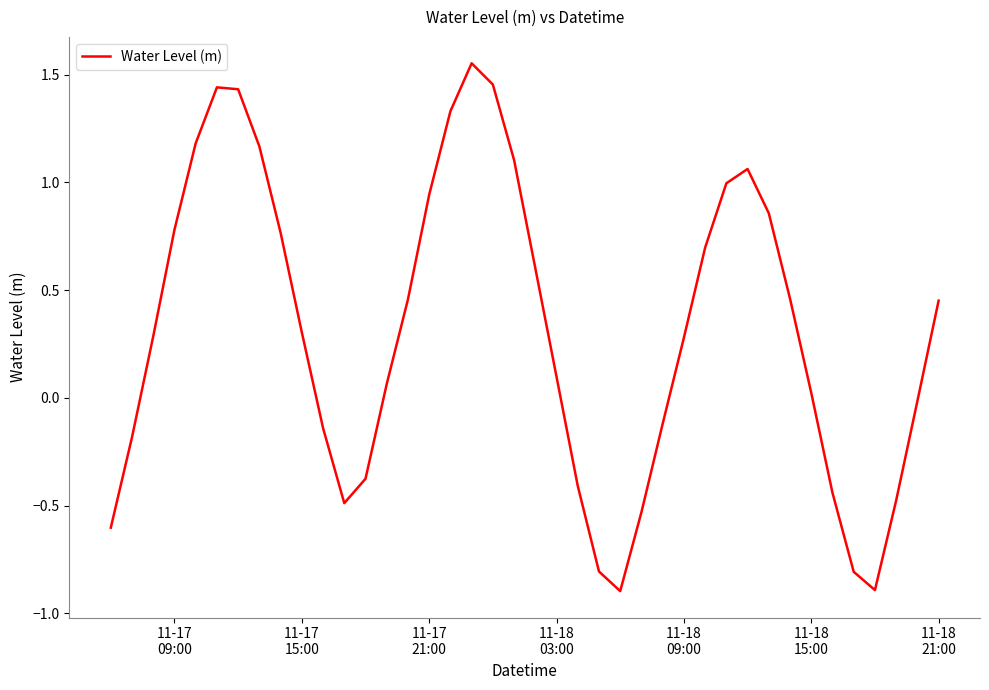

What is the minimum value shown in the chart?

-0.9